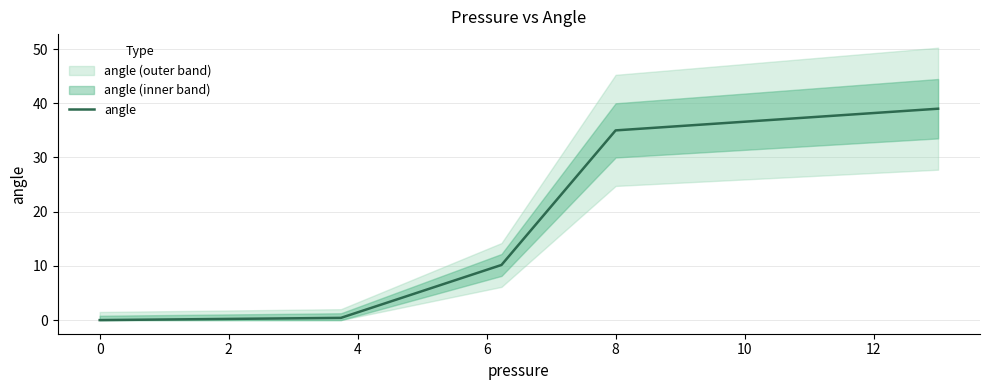

The value of angle at 0 is 0.0. True or false?

True